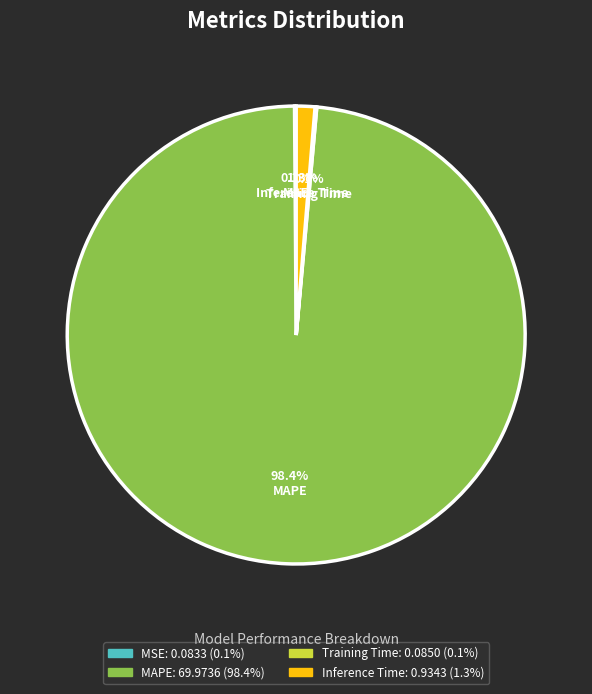

Which category has the biggest portion of the pie?

MAPE